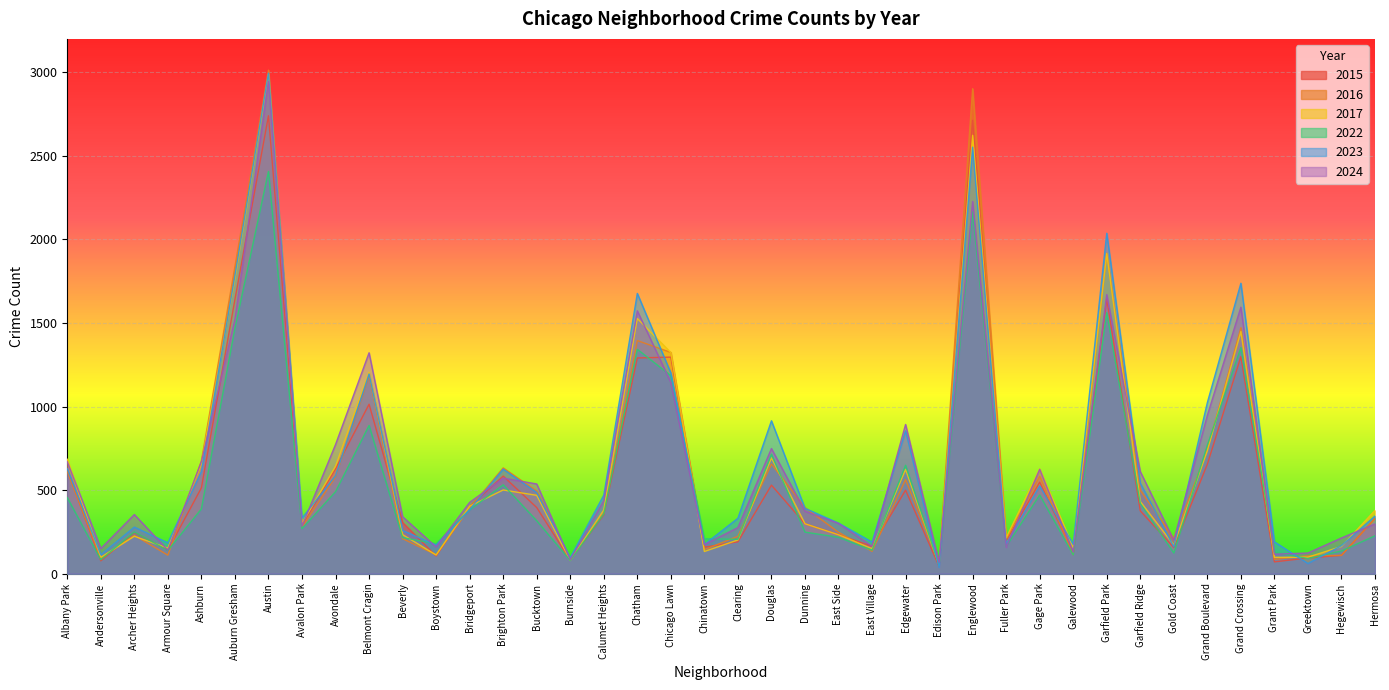

What are all the series names shown in the legend?

2015, 2016, 2017, 2022, 2023, 2024